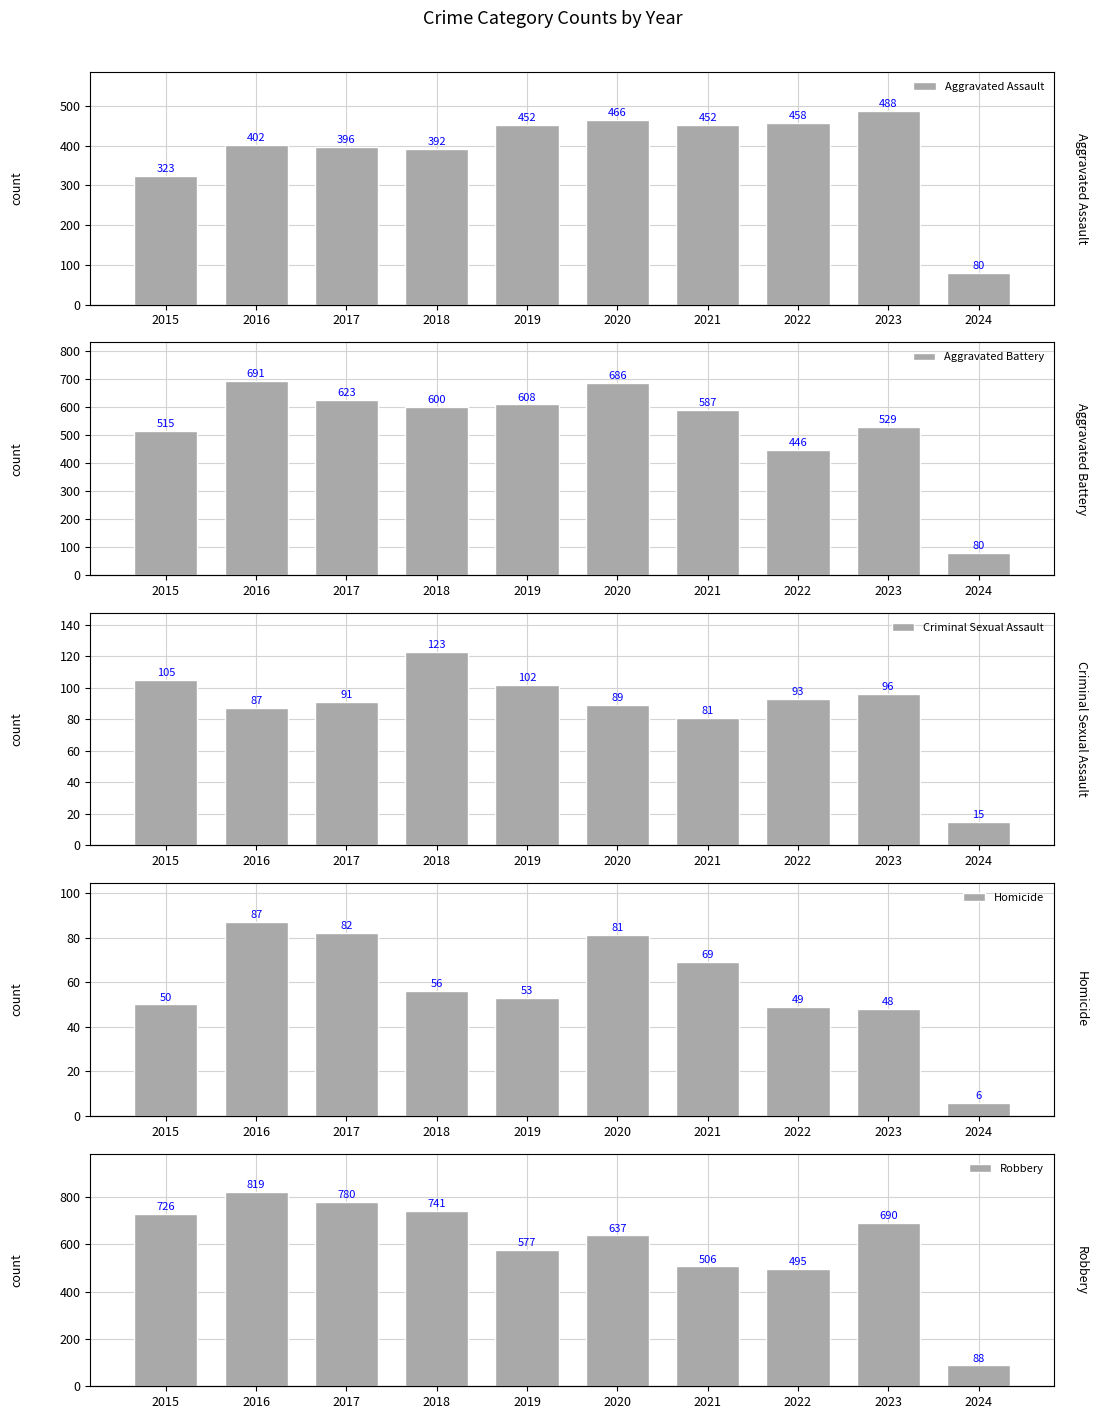

At which label does Homicide first exceed 56?

2016